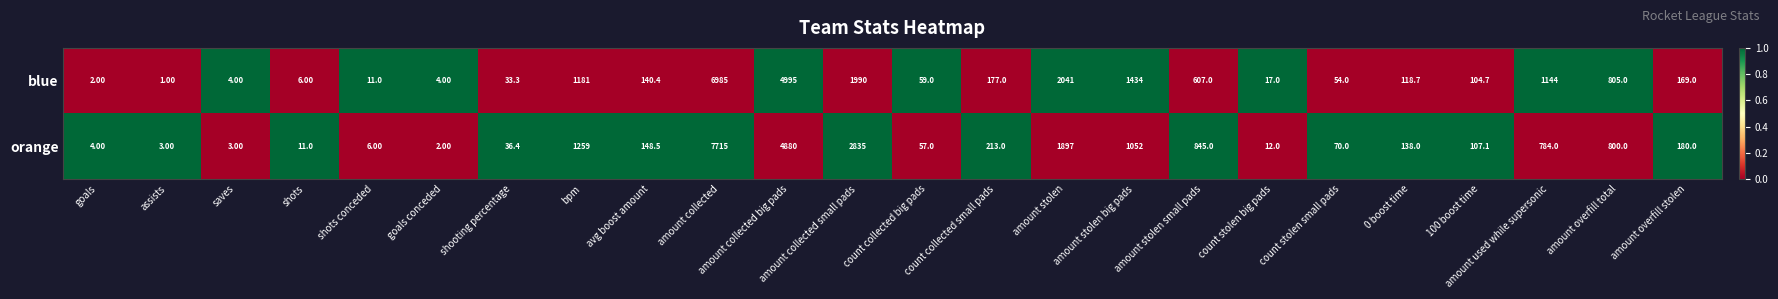

Where does the blue series first go above 140?

bpm